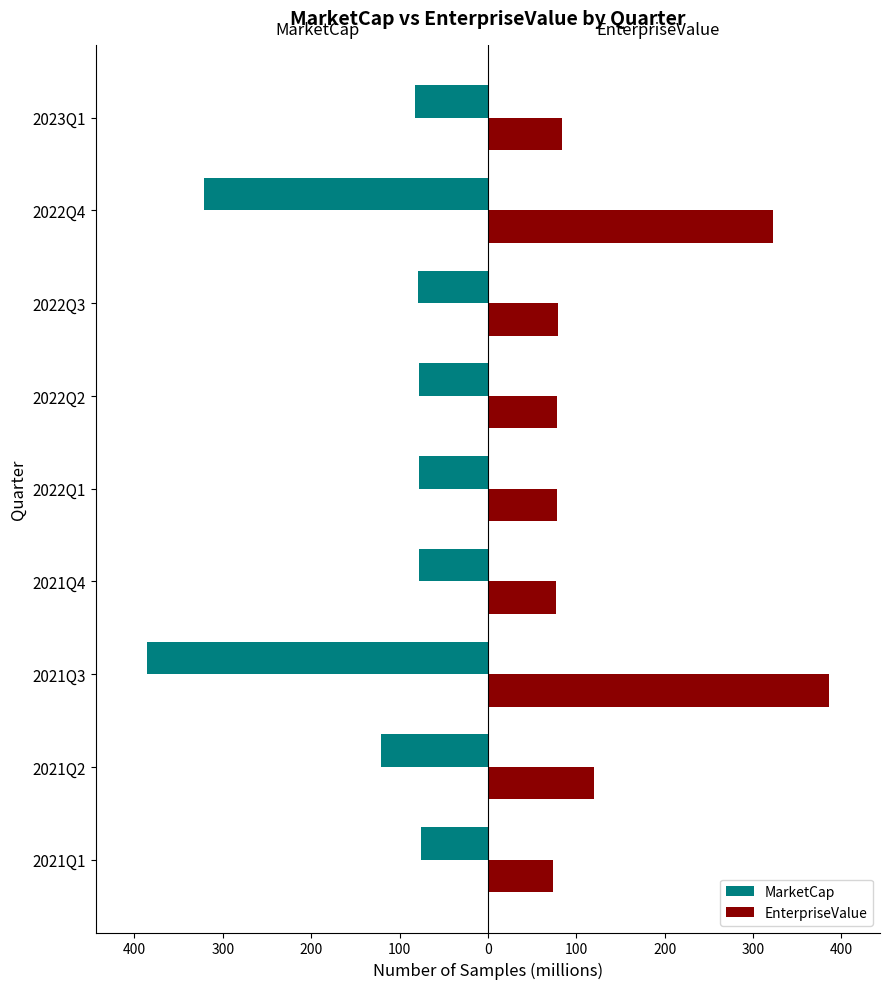

What are all the series names shown in the legend?

MarketCap, EnterpriseValue